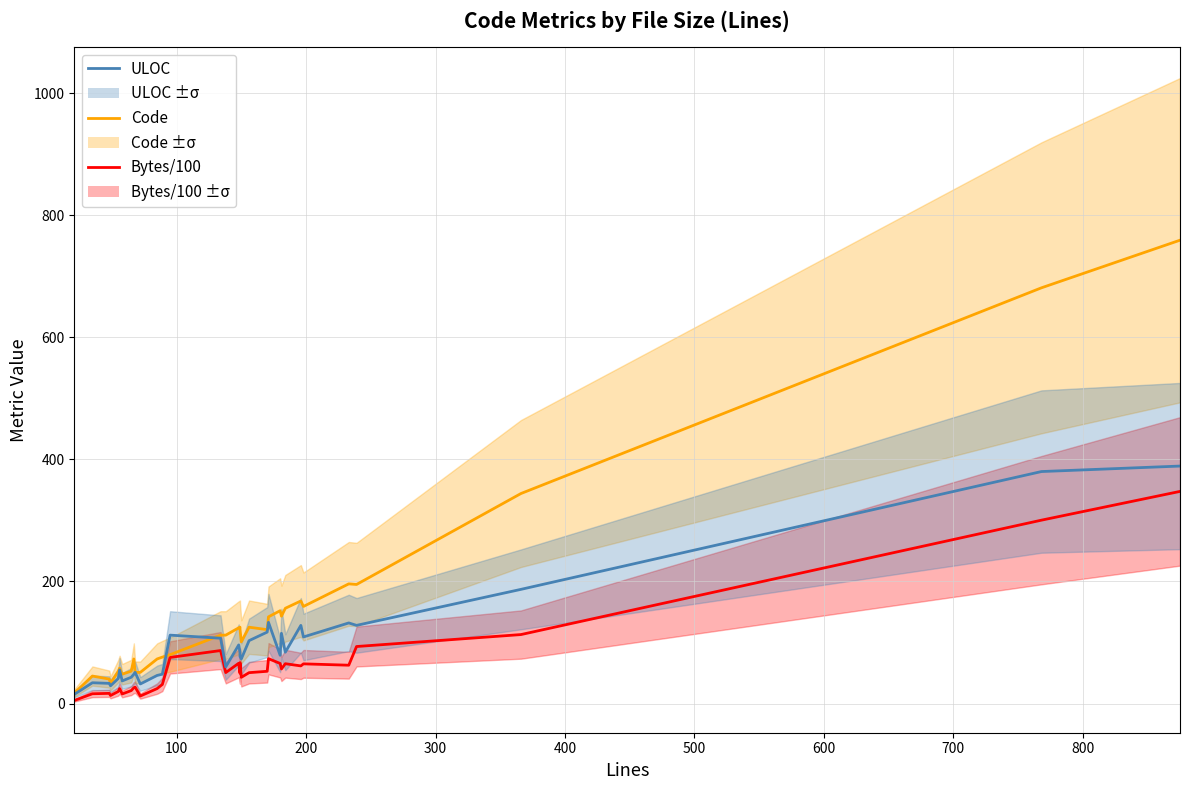

Rank the series at 500 from lowest to highest value.

Bytes/100, ULOC, Code